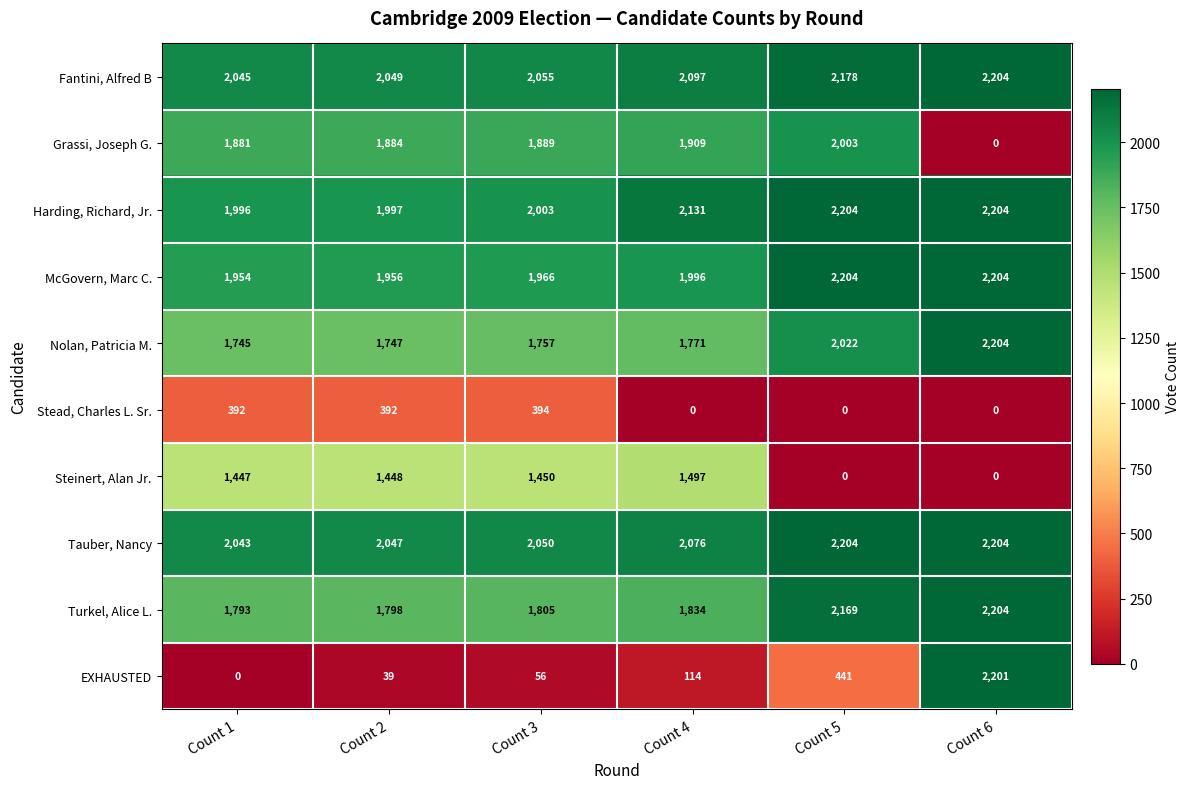

The value of Nolan, Patricia M. at Count 2 is 836. True or false?

False